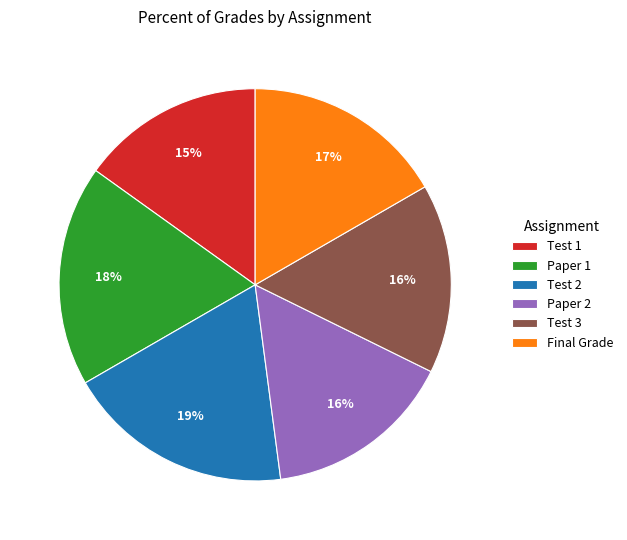

To the nearest percent, what portion does Final Grade represent?

17%